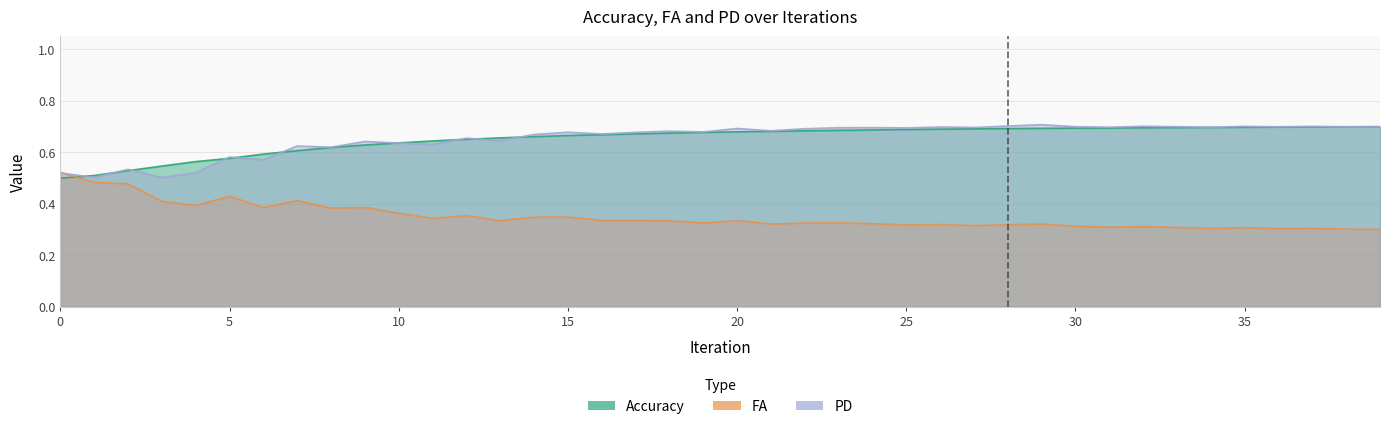

Read the Accuracy value at 11.

0.6